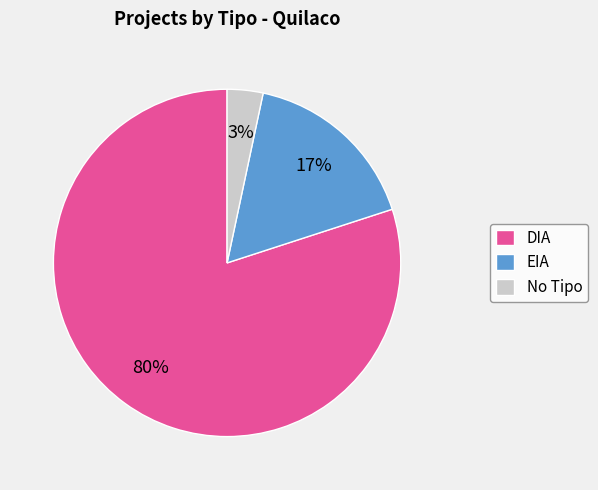

To the nearest percent, what is the difference between the No Tipo and DIA slice percentages?

77%